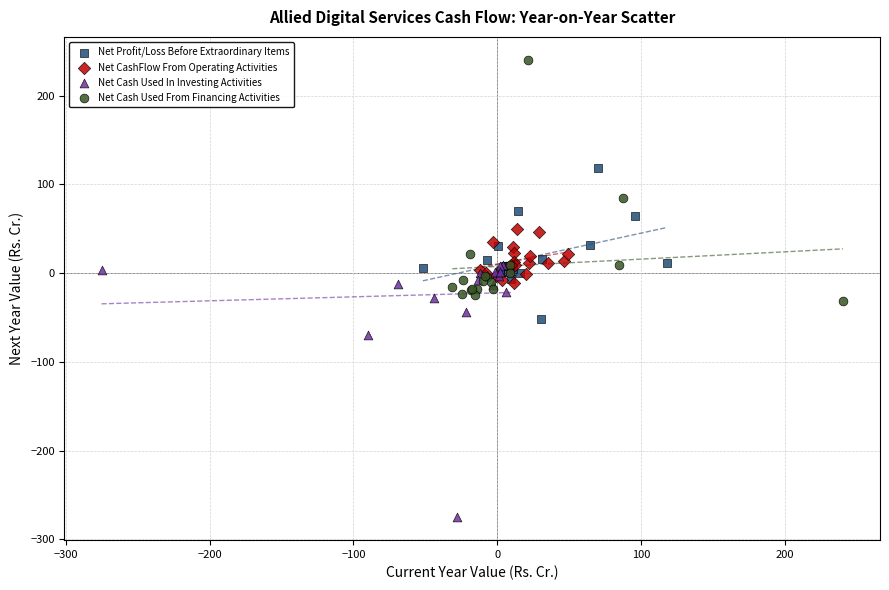

Which series contains the lowest Y value?

Net Cash Used In Investing Activities